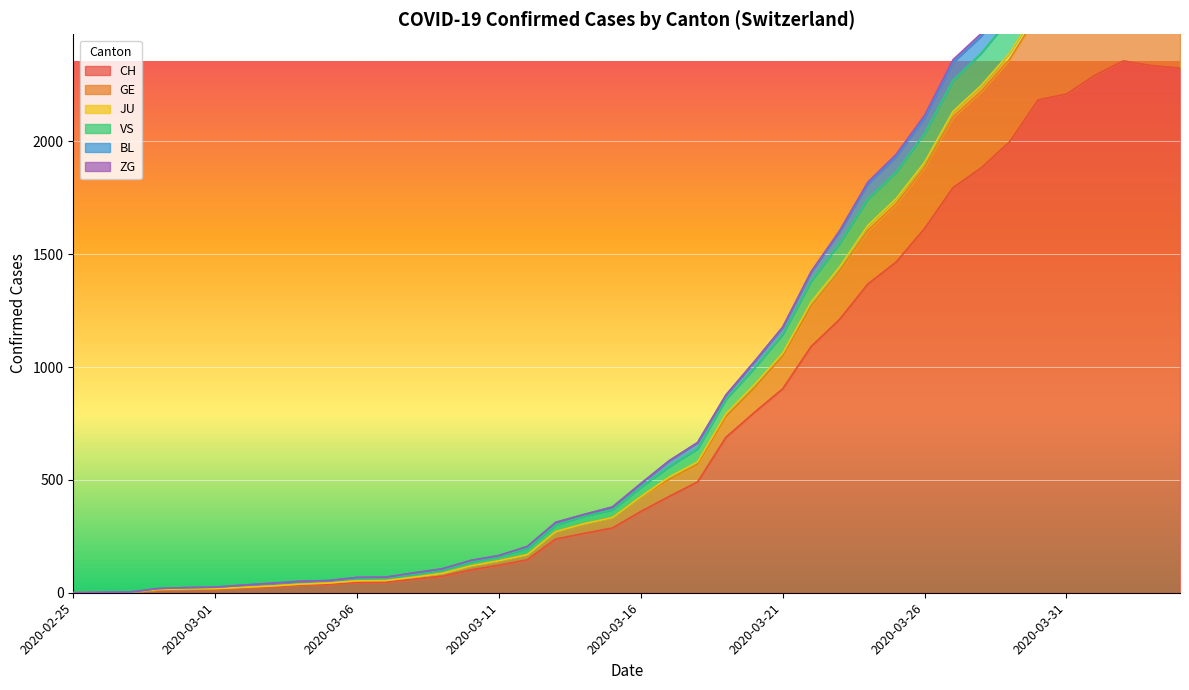

What value does the CH series have at 2020-03-28, to the nearest 50?

1900